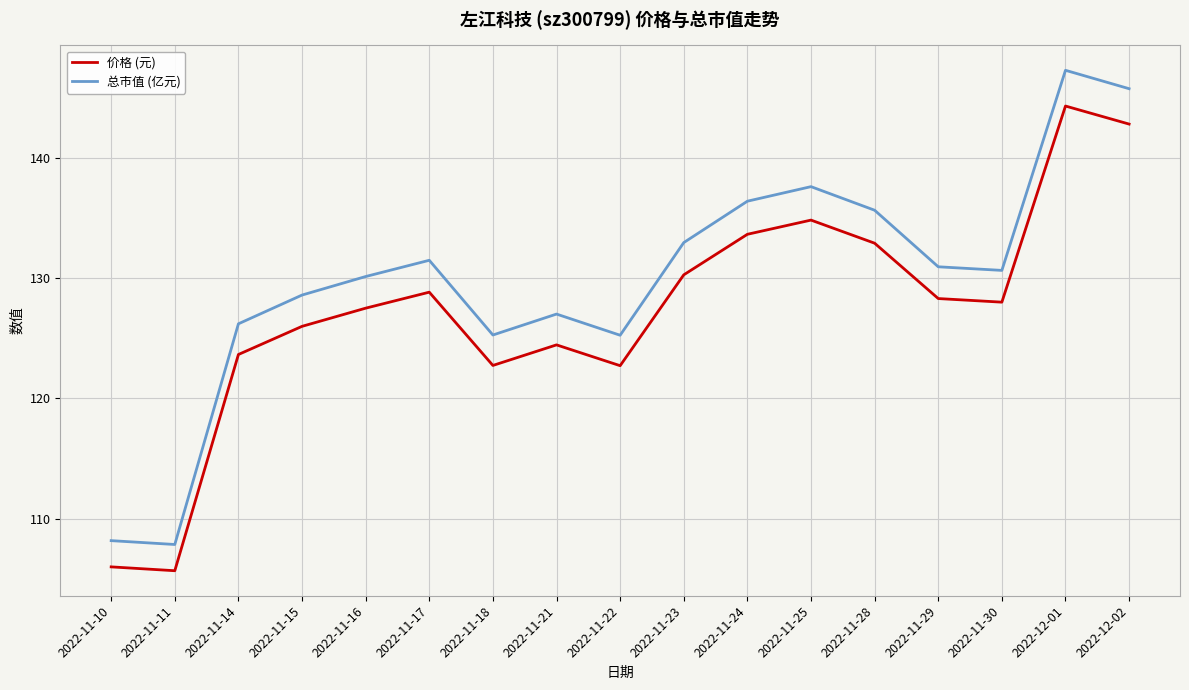

True or false: 价格 (元) and 总市值 (亿元) intersect in this chart.

False